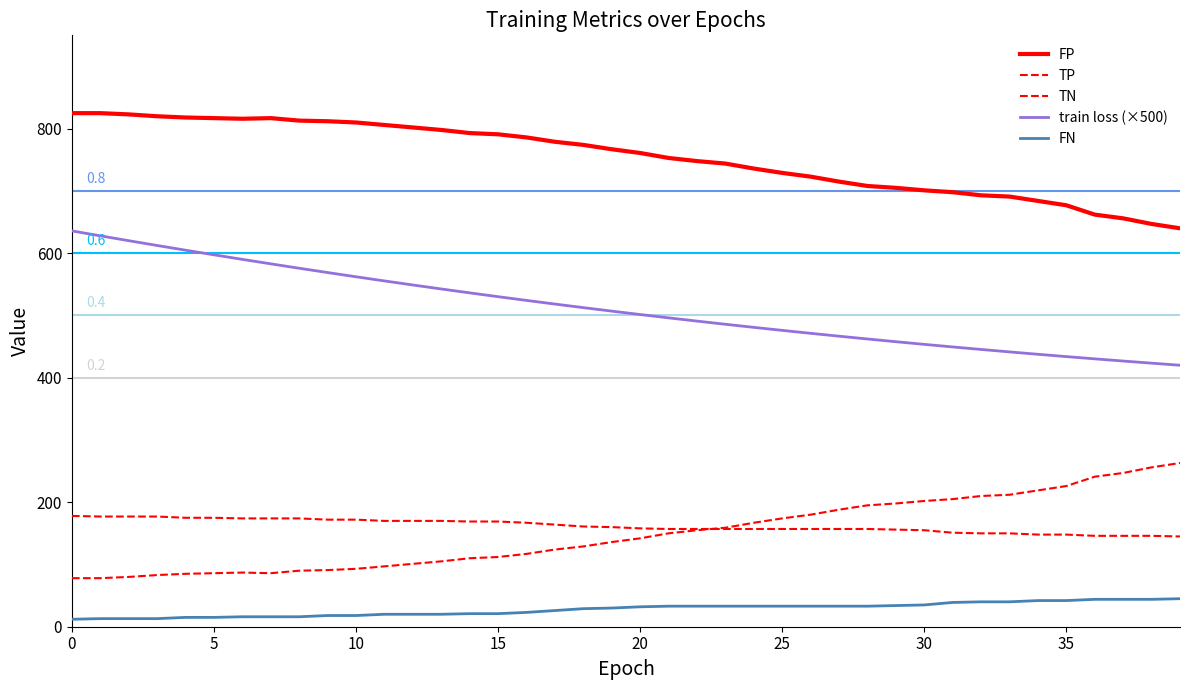

Reading left to right, what are all the values shown in this chart?

FP: 825.0	825.0	823.0	820.0	818.0	817.0	816.0	817.0	813.0	812.0	810.0	806.0	802.0	798.0	793.0	791.0	786.0	779.0	774.0	767.0	761.0	753.0	748.0	744.0	736.0	729.0	723.0	715.0	708.0	705.0	701.0	698.0	693.0	691.0	684.0	677.0	662.0	656.0	647.0	640.0
TP: 178.0	177.0	177.0	177.0	175.0	175.0	174.0	174.0	174.0	172.0	172.0	170.0	170.0	170.0	169.0	169.0	167.0	164.0	161.0	160.0	158.0	157.0	157.0	157.0	157.0	157.0	157.0	157.0	157.0	156.0	155.0	151.0	150.0	150.0	148.0	148.0	146.0	146.0	146.0	145.0
TN: 78.0	78.0	80.0	83.0	85.0	86.0	87.0	86.0	90.0	91.0	93.0	97.0	101.0	105.0	110.0	112.0	117.0	124.0	129.0	136.0	142.0	150.0	155.0	159.0	167.0	174.0	180.0	188.0	195.0	198.0	202.0	205.0	210.0	212.0	219.0	226.0	241.0	247.0	256.0	263.0
train loss (×500): 635.9	627.9	620.1	612.4	604.9	597.4	590.1	582.9	575.9	568.9	562.1	555.5	549.0	542.6	536.3	530.2	524.2	518.3	512.6	507.0	501.5	496.2	490.9	485.9	480.9	476.0	471.3	466.7	462.2	457.8	453.6	449.4	445.4	441.5	437.6	433.9	430.3	426.8	423.4	420.0
FN: 12.0	13.0	13.0	13.0	15.0	15.0	16.0	16.0	16.0	18.0	18.0	20.0	20.0	20.0	21.0	21.0	23.0	26.0	29.0	30.0	32.0	33.0	33.0	33.0	33.0	33.0	33.0	33.0	33.0	34.0	35.0	39.0	40.0	40.0	42.0	42.0	44.0	44.0	44.0	45.0